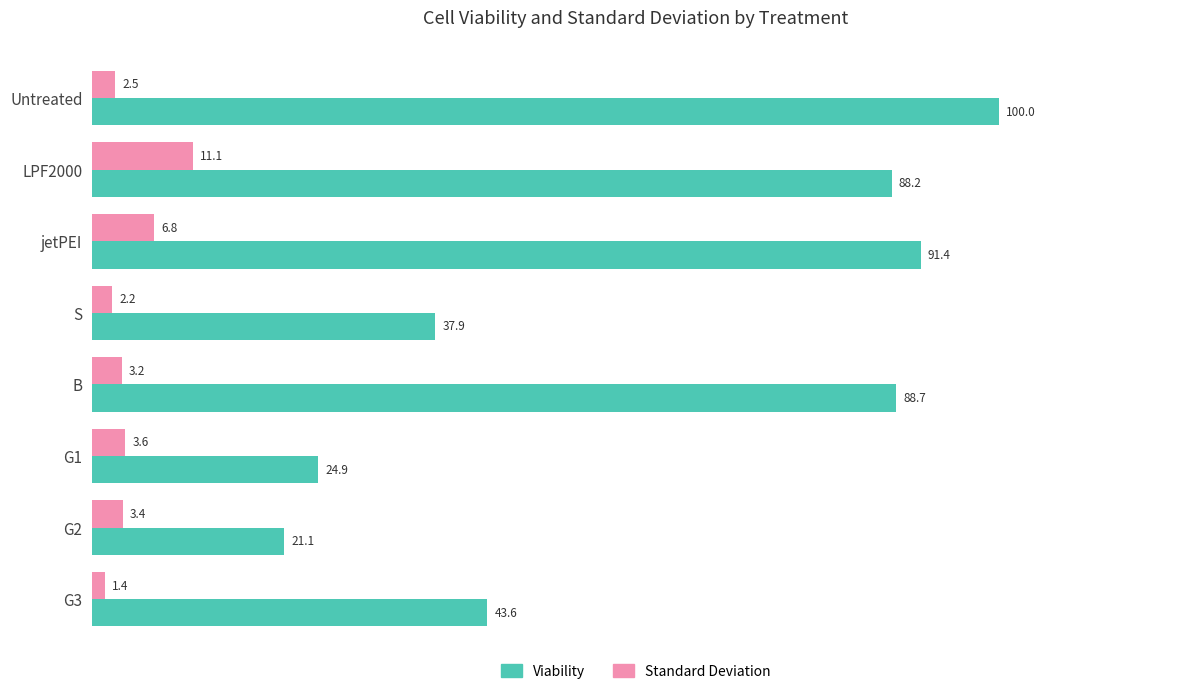

List the series in order of their peak value, lowest first.

Standard Deviation, Viability